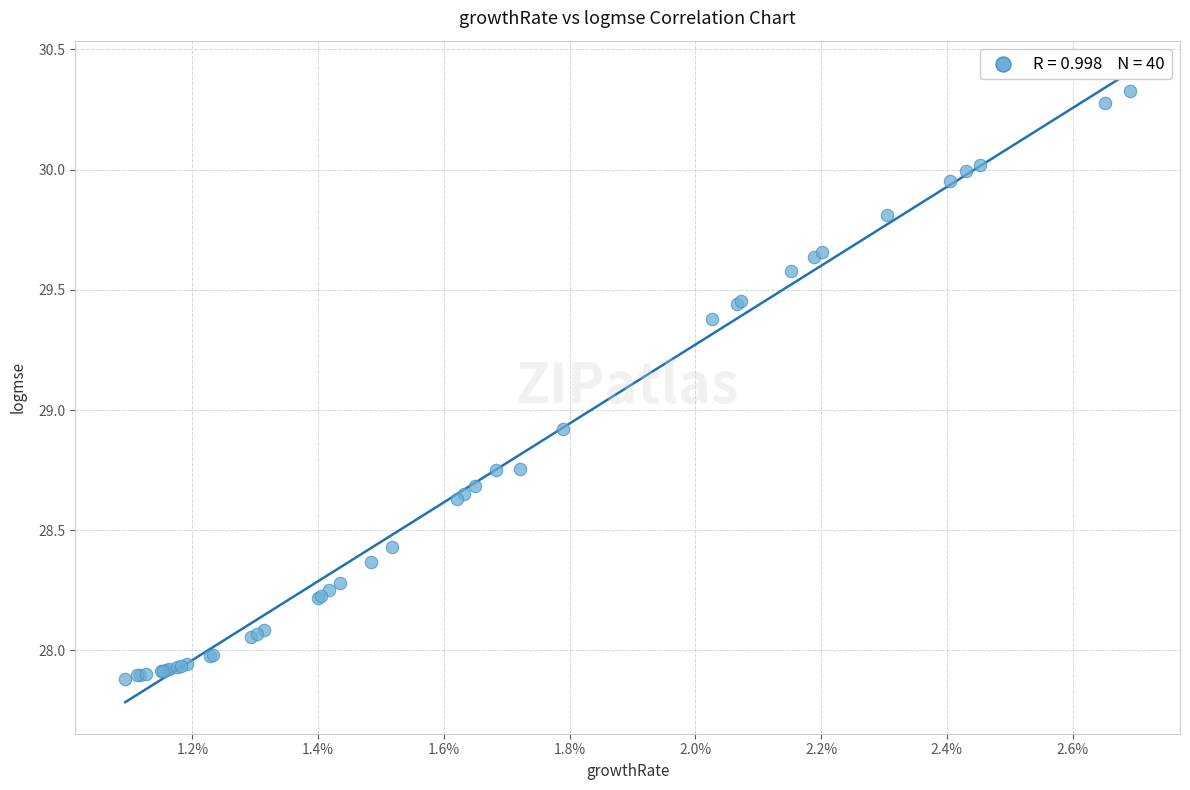

What Y value in the scatter plot is closest to 29?

28.9